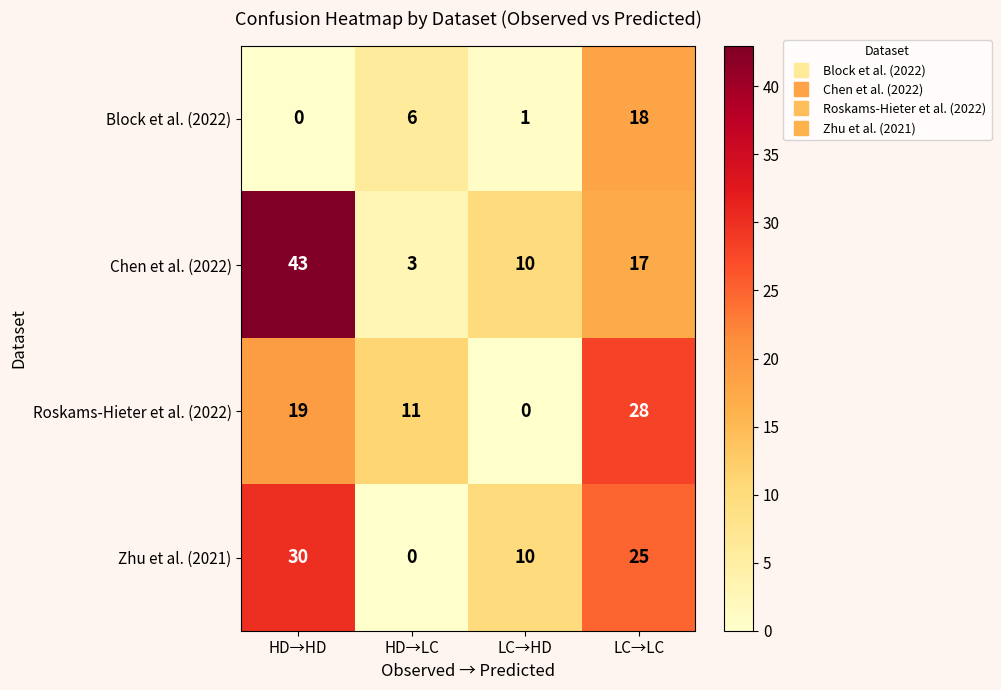

What is the spread (max minus min) of values at HD→HD?

43